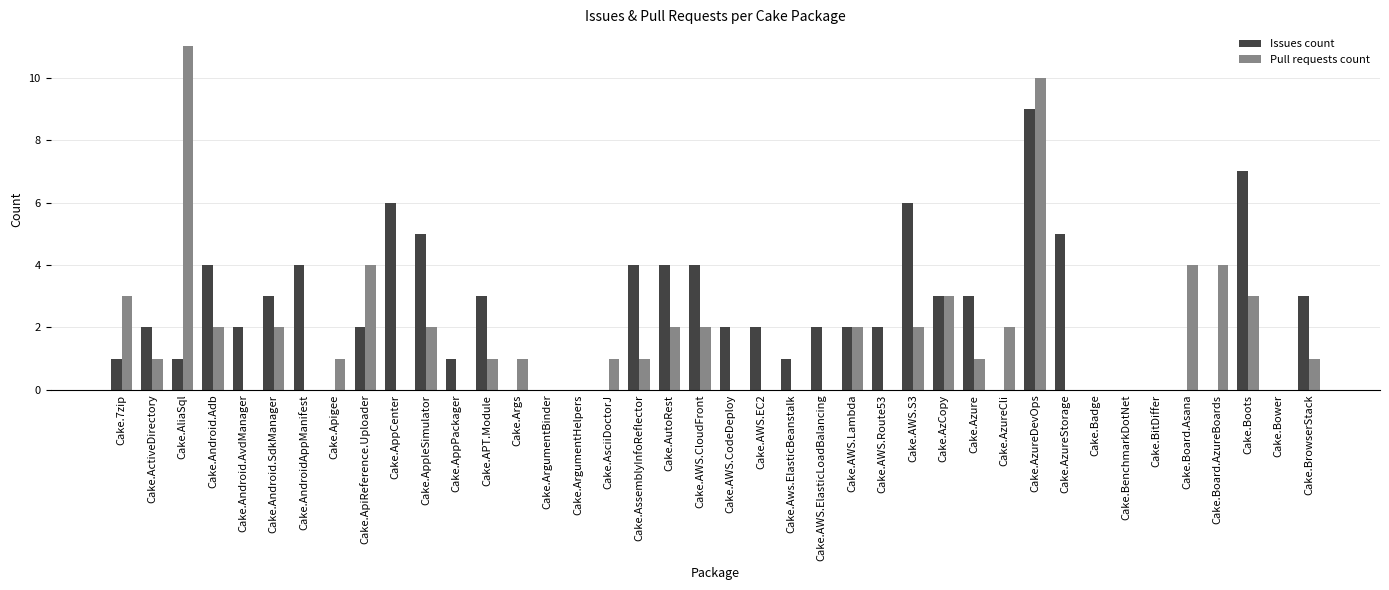

What is the spread (max minus min) of values at Cake.AzureDevOps?

1